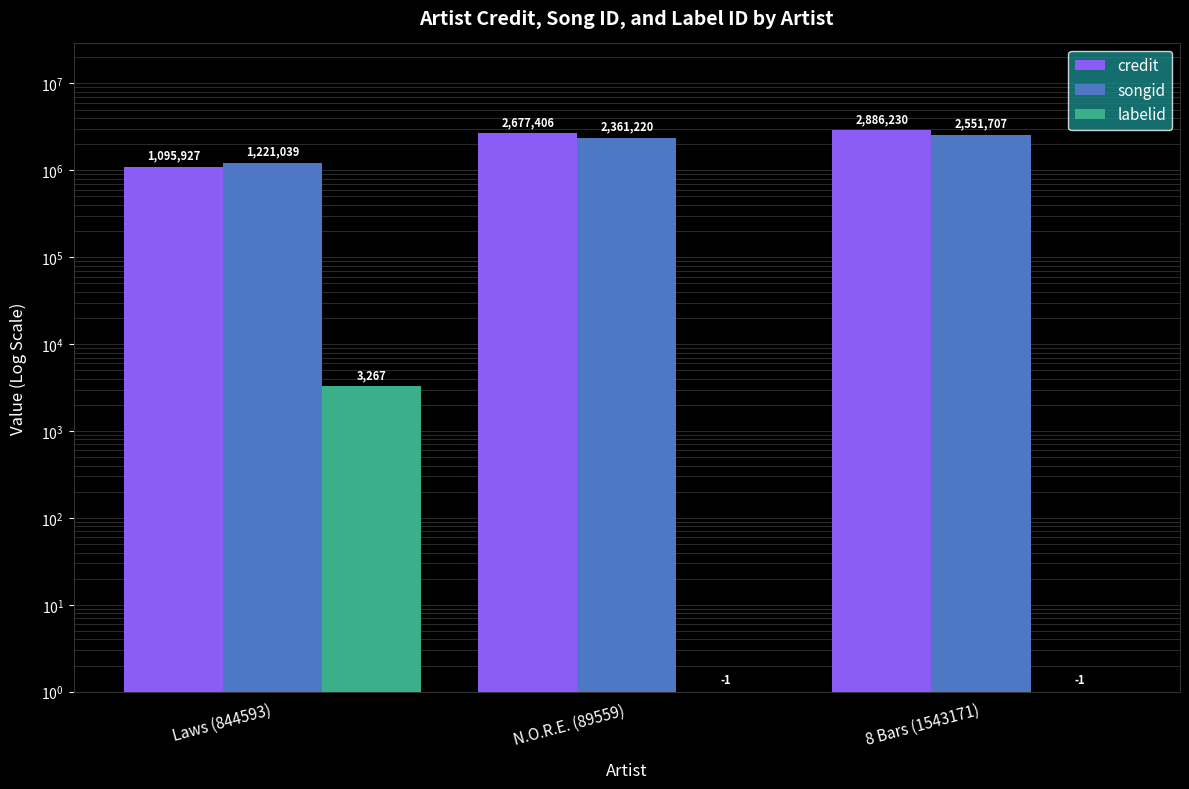

What position from the right is Laws (844593)?

3